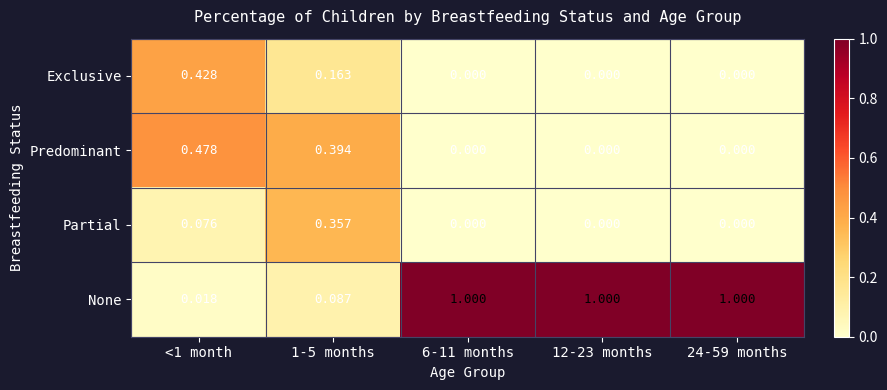

Rank the series by their maximum value, from lowest to highest.

Partial, Exclusive, Predominant, None